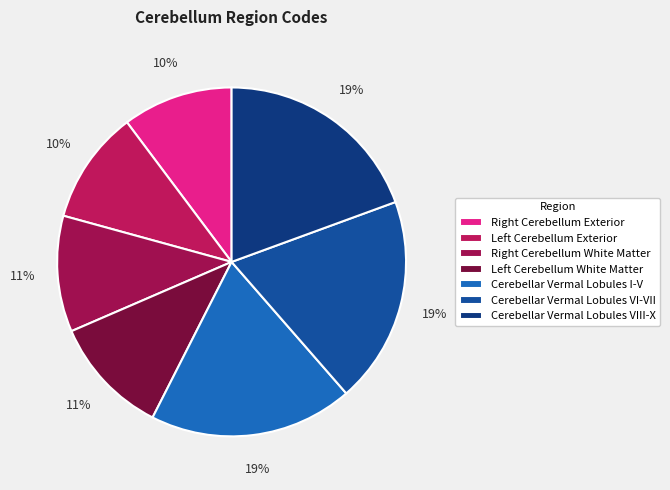

Which category has the smallest portion of the pie?

Right Cerebellum Exterior